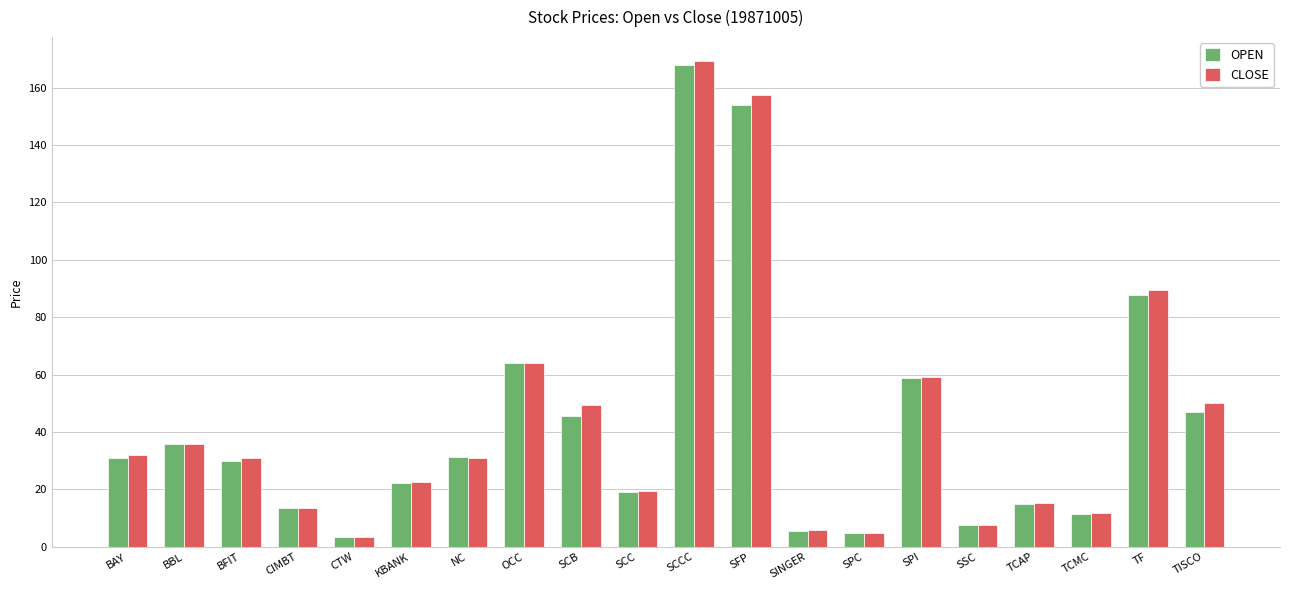

At how many categories does at least one series exceed 144?

2